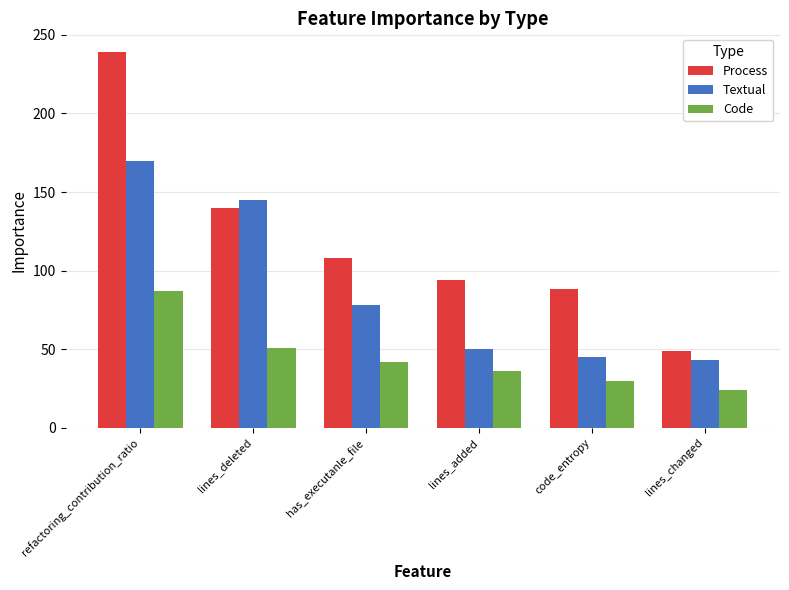

True or false: Textual has a value of 43 at lines_changed.

True